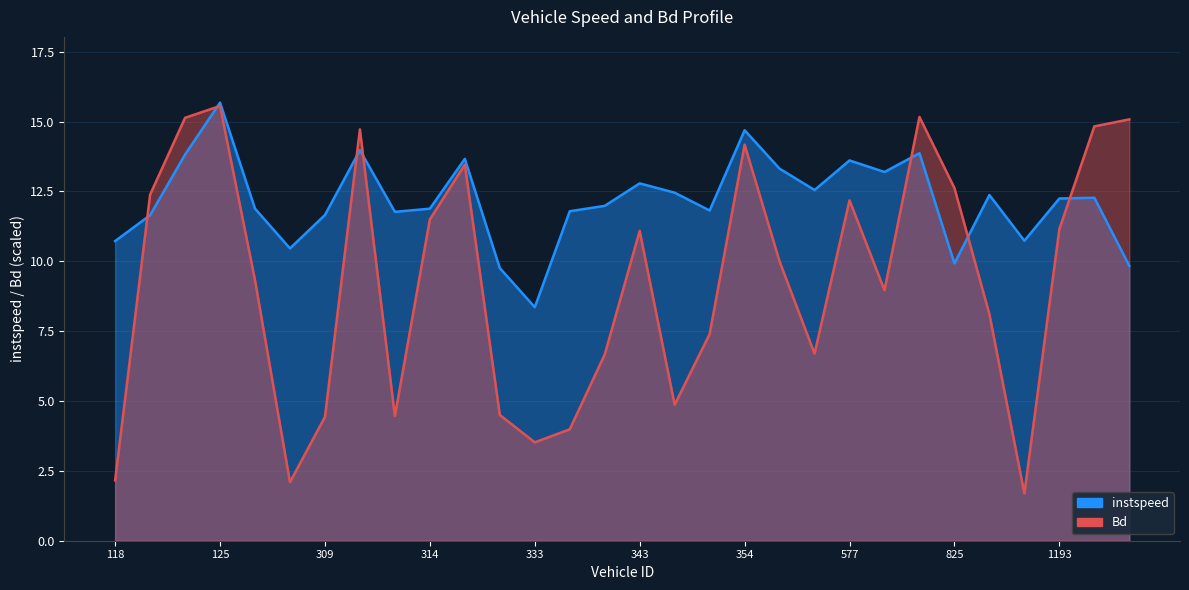

What is the maximum value for instspeed?

15.7